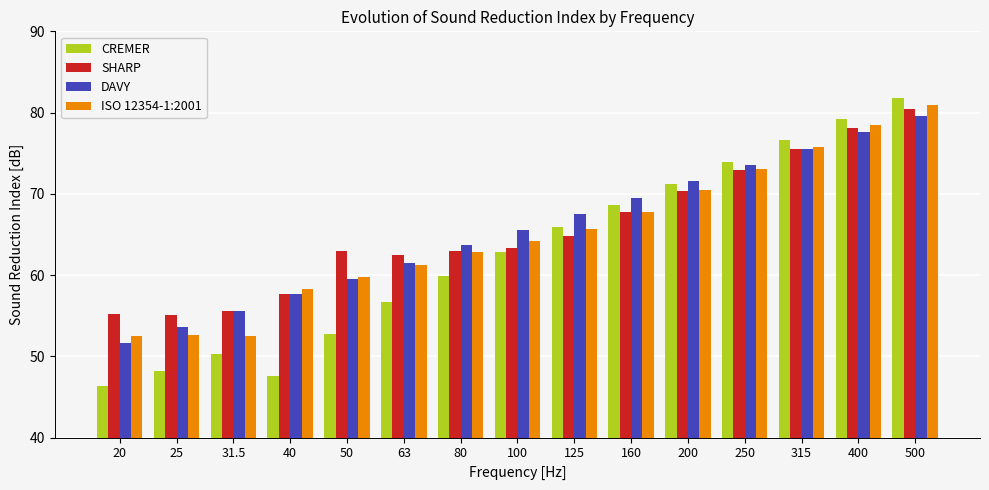

What position from the right is 40?

12